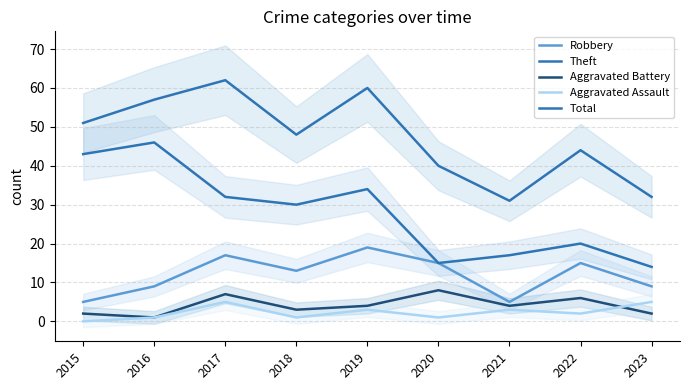

How many values in Aggravated Assault are above zero?

8